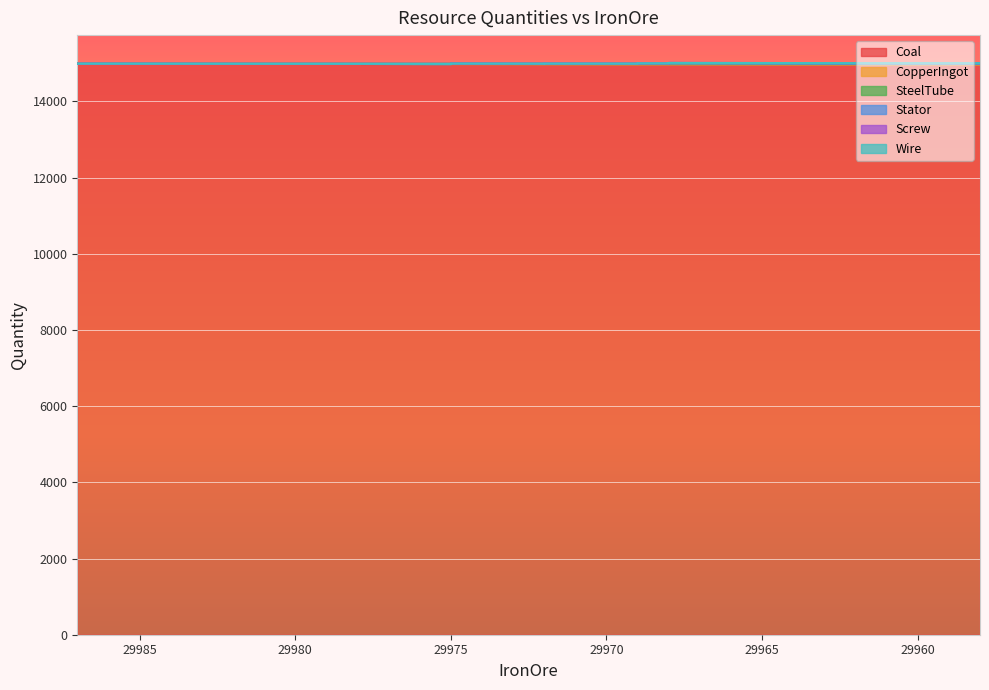

Count the SteelTube values in the range 8 to 16.

28